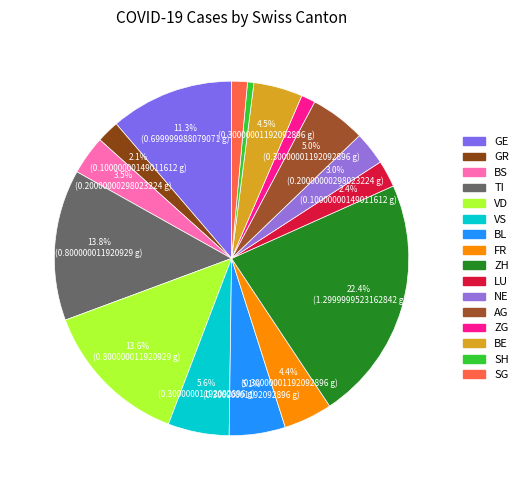

What percentage do GR and AG together represent?

7.1%